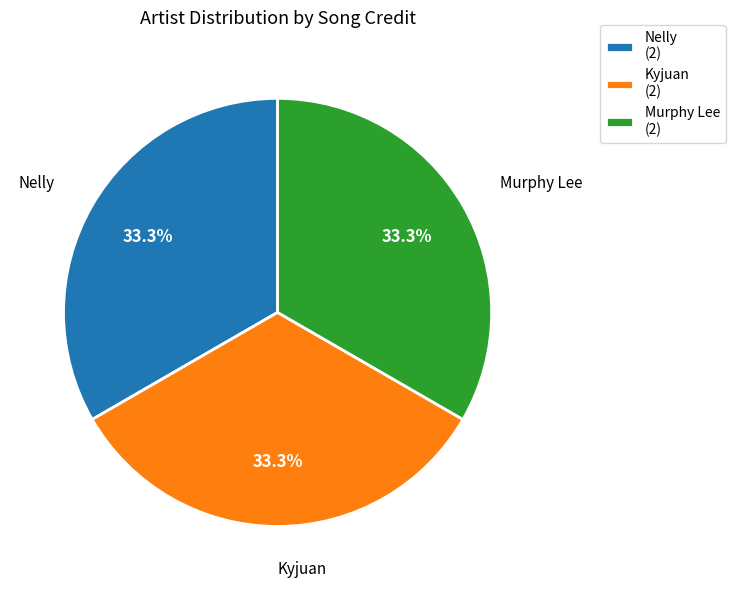

What is the ratio of the value at Murphy Lee (2) to the value at Kyjuan (2)?

1.0